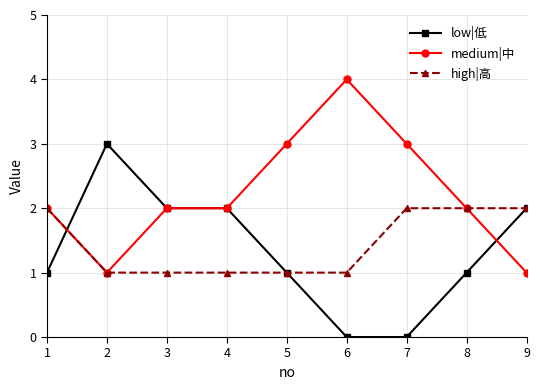

List the series in order of their peak value, highest first.

medium|中, low|低, high|高